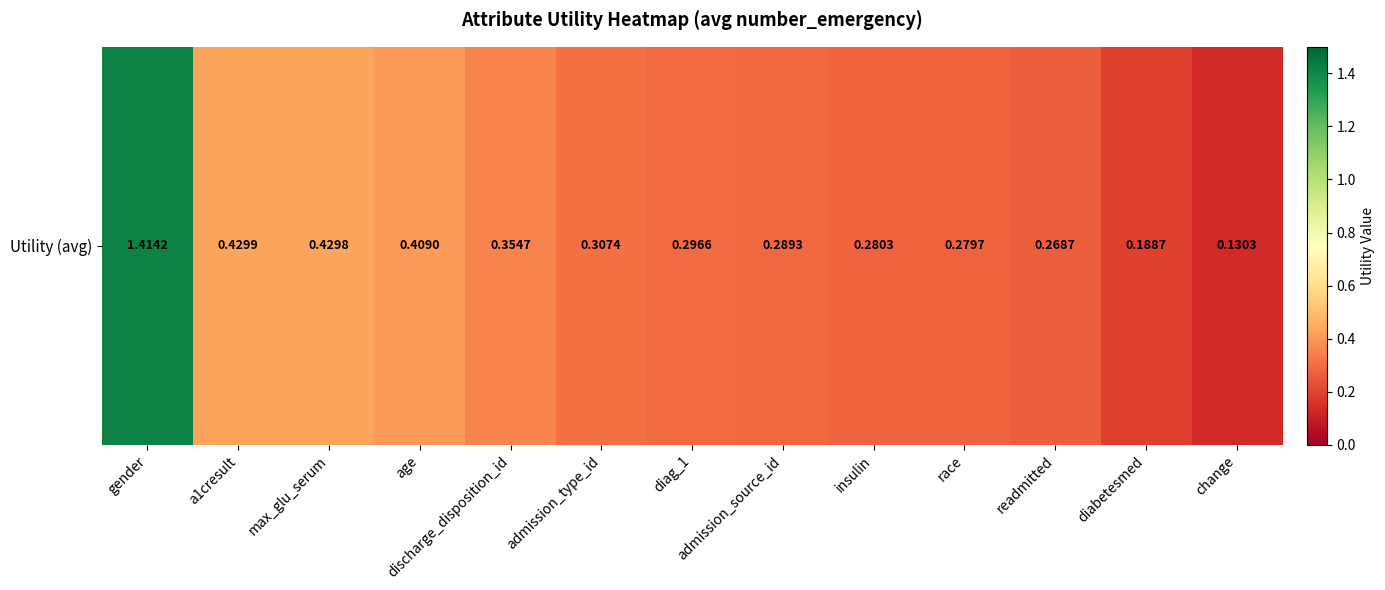

What is the change in value from a1cresult to insulin?

-0.1